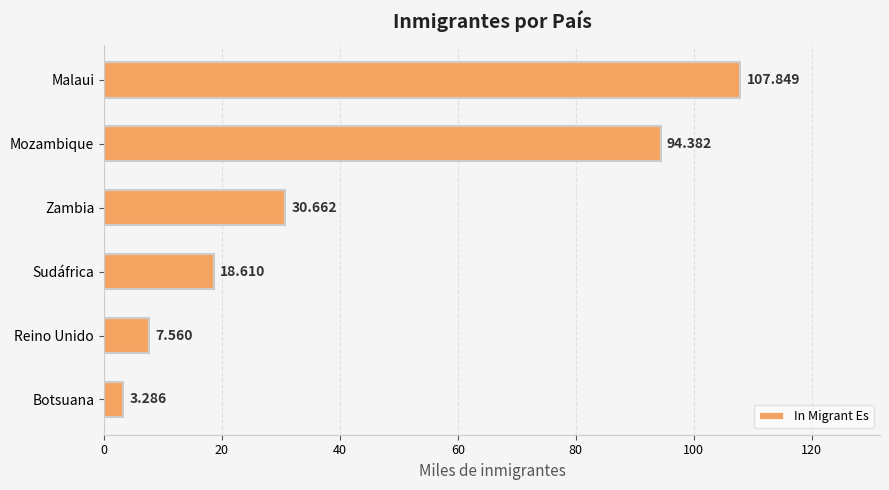

Which label corresponds to the largest value in the chart?

Malaui